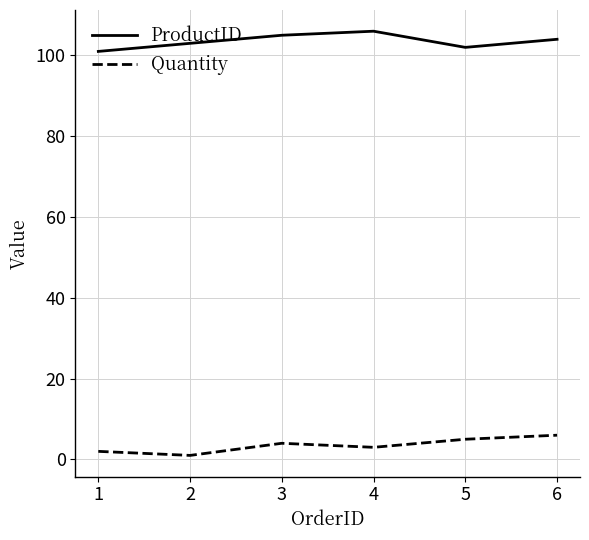

True or false: Quantity and ProductID cross at least once.

False